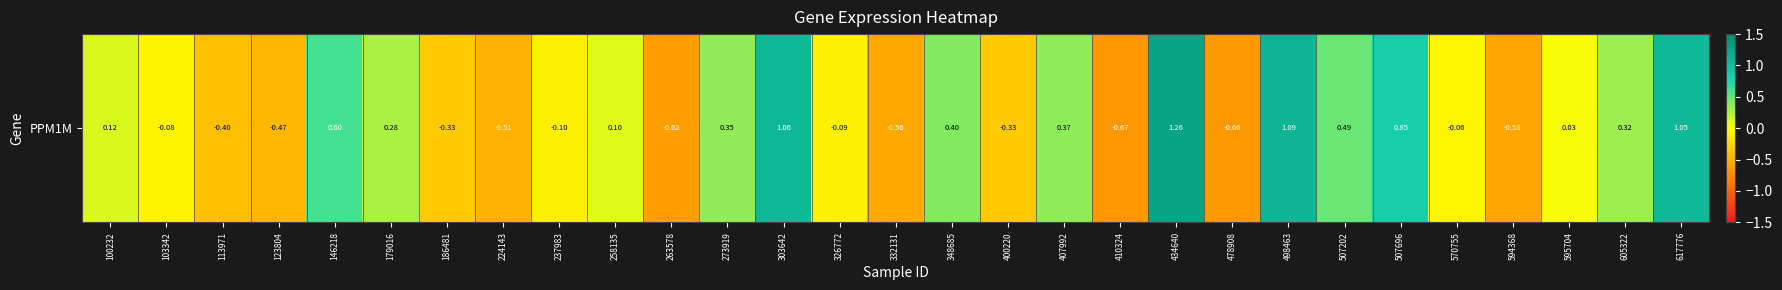

At which category does the chart reach its minimum across all series?

410324